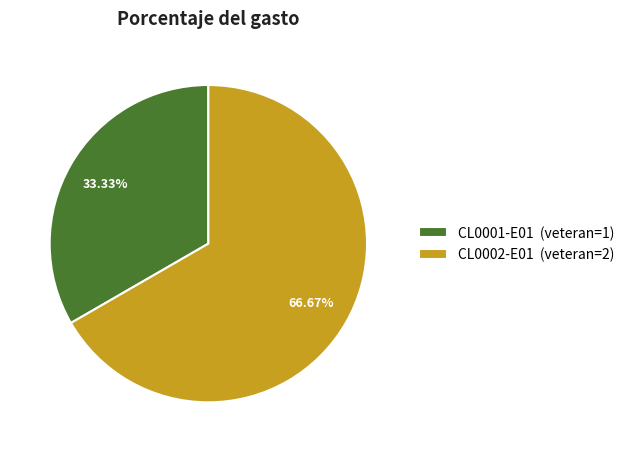

Does CL0001-E01 account for over 50% of the chart?

No